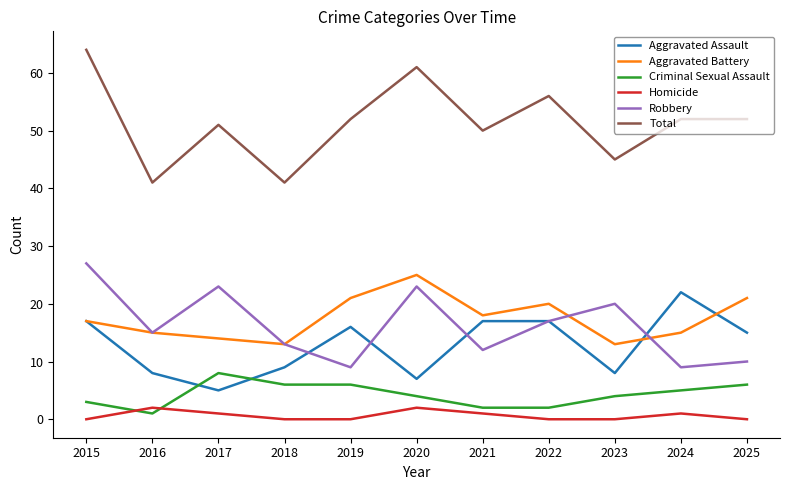

What is the average value of the Homicide series?

1